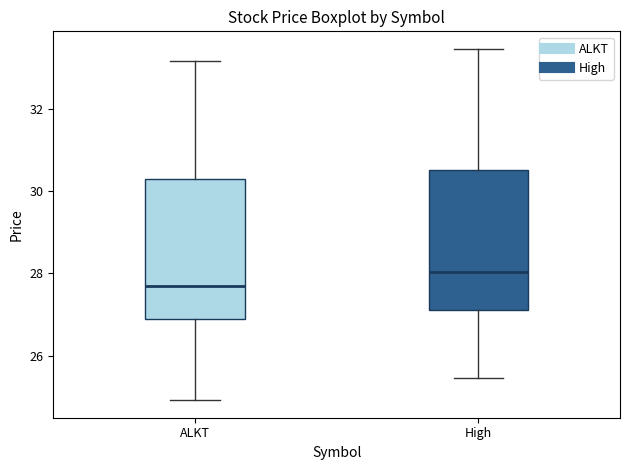

Reading left to right, transcribe this box plot: for each box, give where its median line is, the range the box spans, and where its two whiskers end, as read against the y-axis. The values are not printed on the chart, so give them approximately, as read against the axis.

ALKT: median 27.8, box 26.8 to 30.2, whiskers 25.0 to 33.2
High: median 28.0, box 27.2 to 30.6, whiskers 25.4 to 33.4